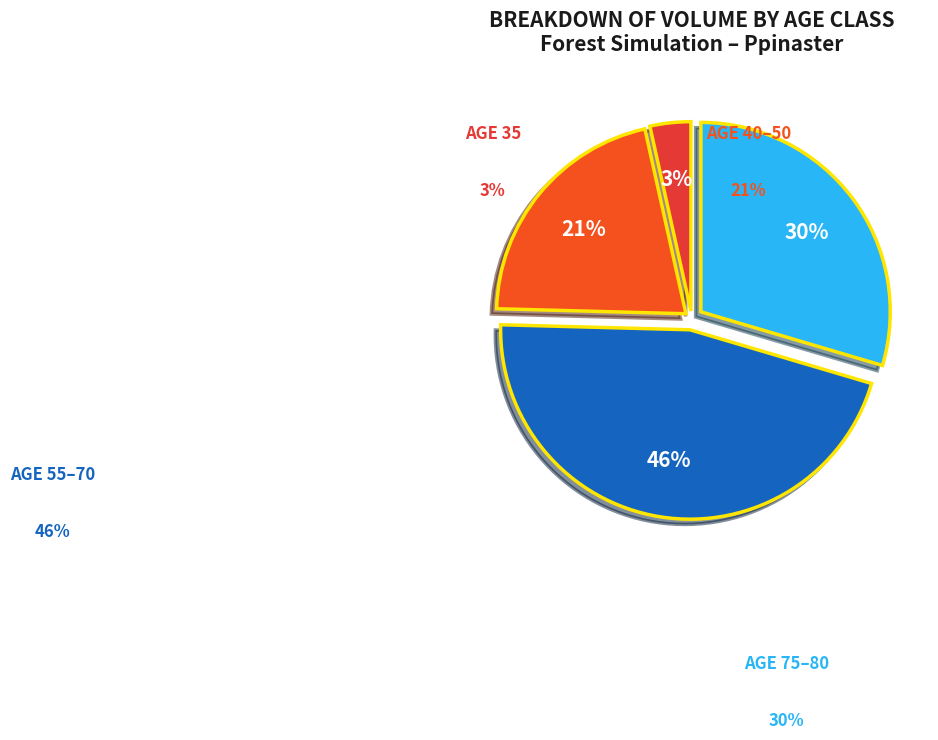

Does any single category account for the majority?

No